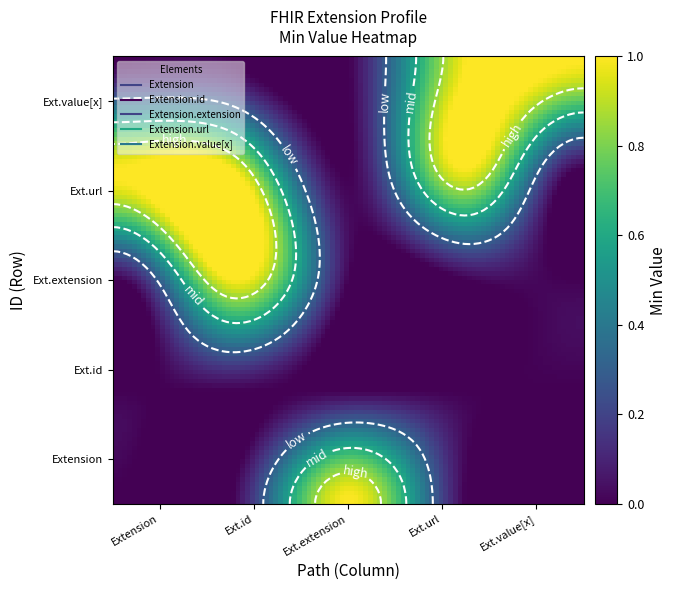

List the series in order of their peak value, highest first.

Extension, Extension.extension, Extension.url, Extension.value[x], Extension.id